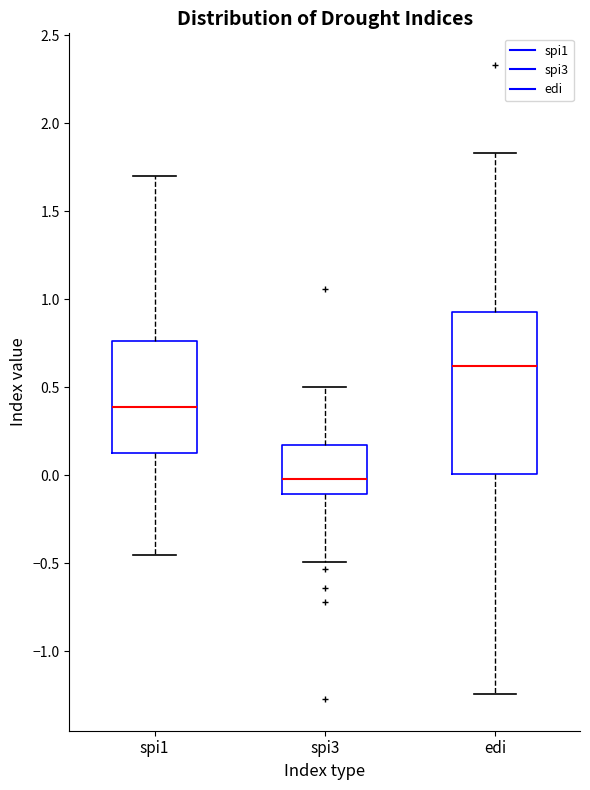

Where does the upper whisker of the box for edi end on the y-axis? The values are not printed on the chart, so give them approximately, as read against the axis.

1.85